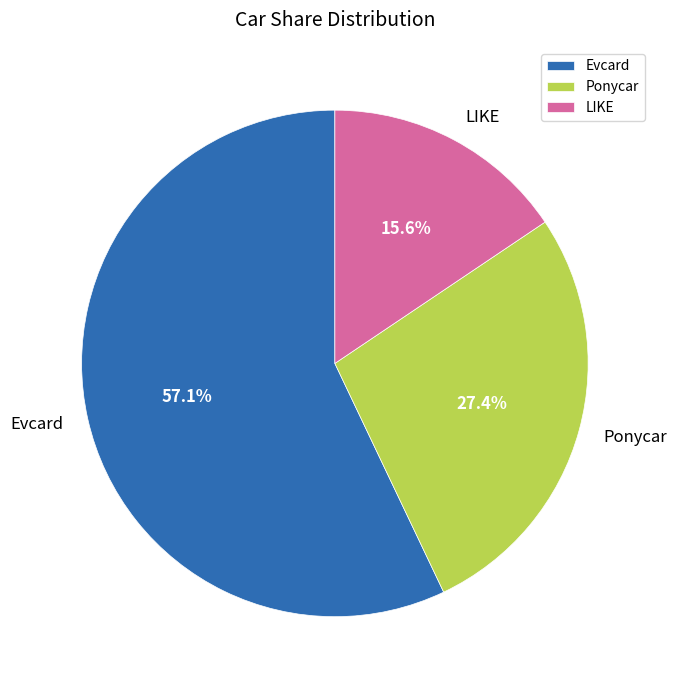

Approximately how many times larger is the value at Evcard compared to Ponycar?

2.1